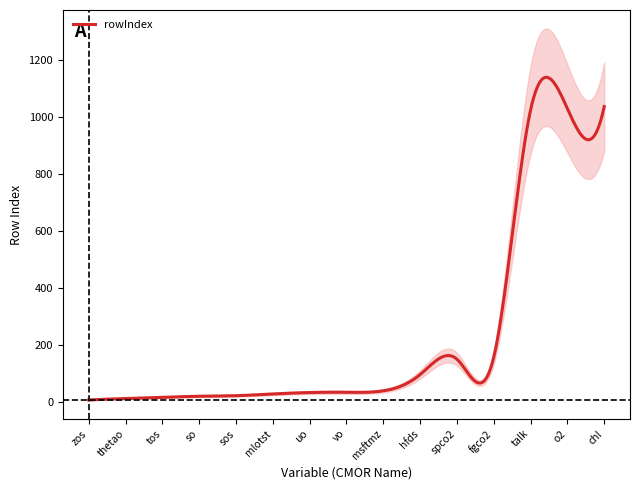

What is the label of the 9th point from the left?

msftmz